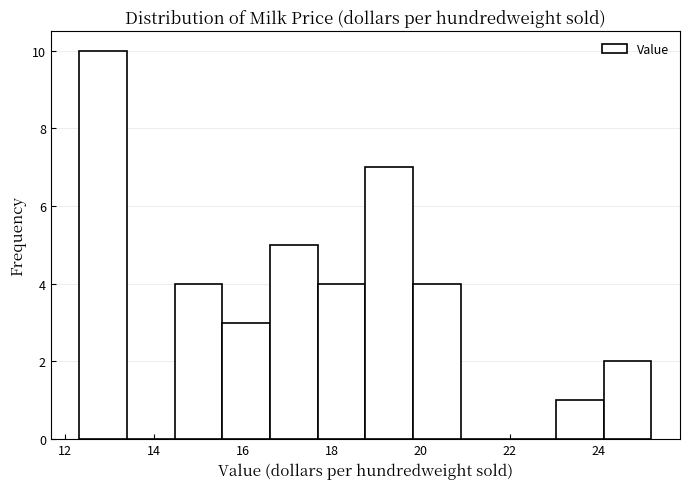

Which range on the x-axis has the tallest bar?

12.4 to 13.4